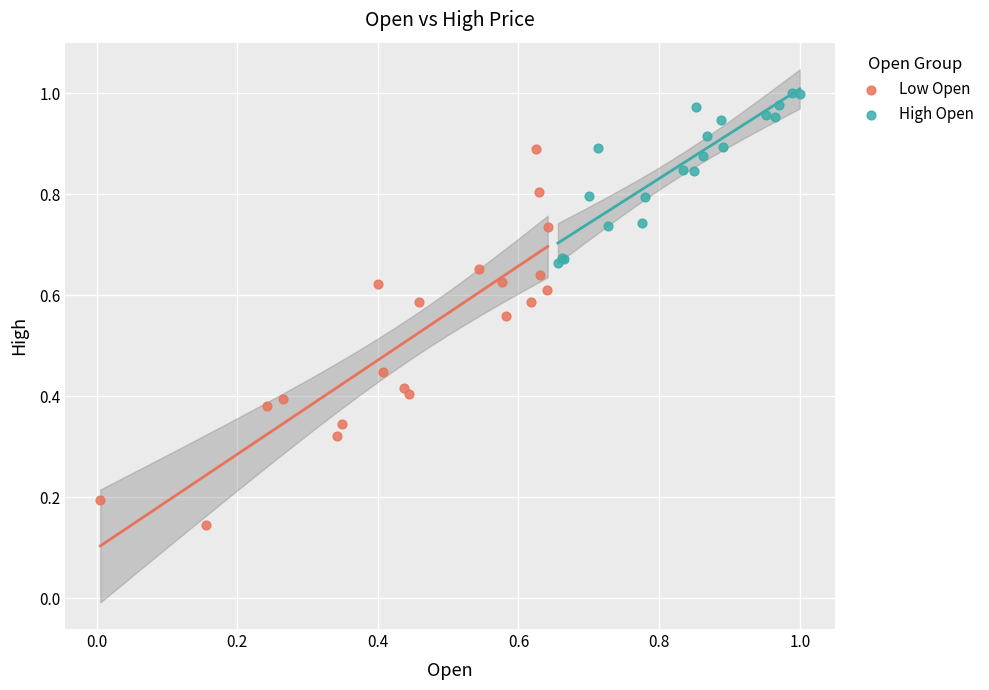

Which series has the widest spread of Y values?

Low Open